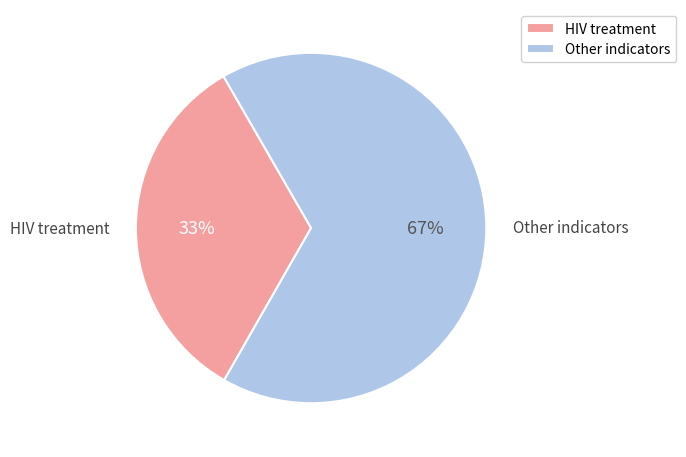

Is HIV treatment the majority of the pie?

No